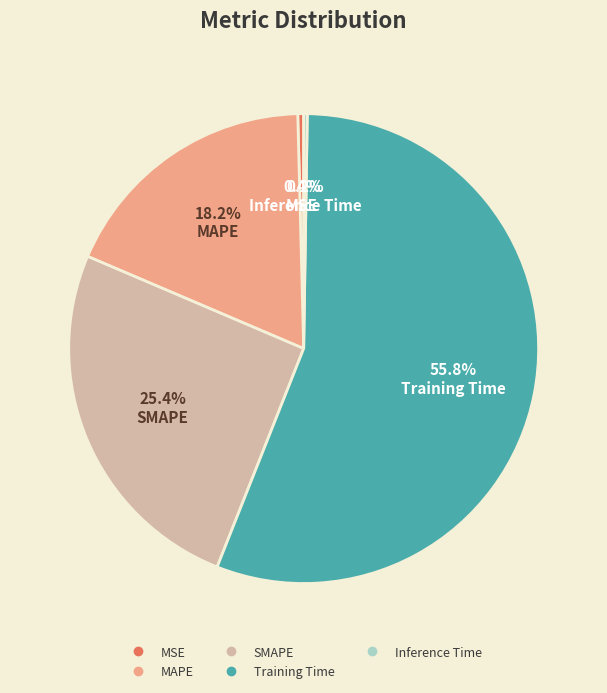

To the nearest percent, what percentage of the pie is SMAPE?

25%